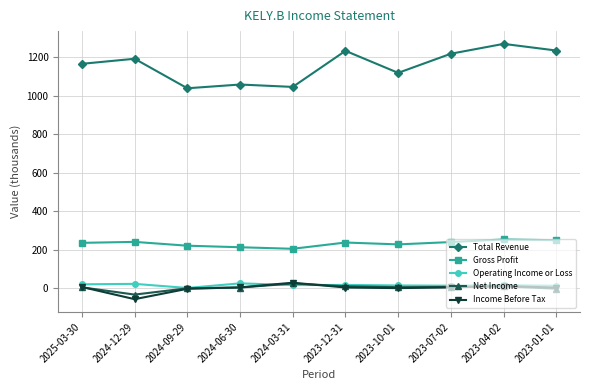

What is the lowest value of the Total Revenue series?

1038.1